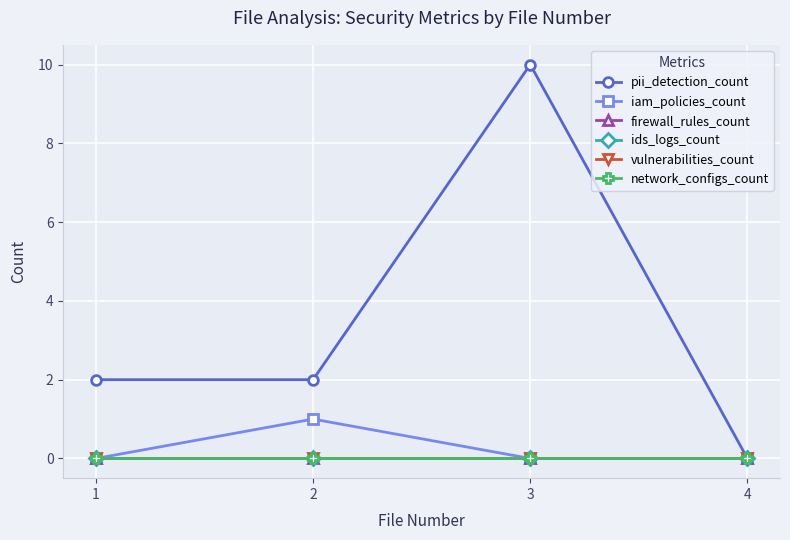

True or false: network_configs_count and firewall_rules_count intersect in this chart.

False